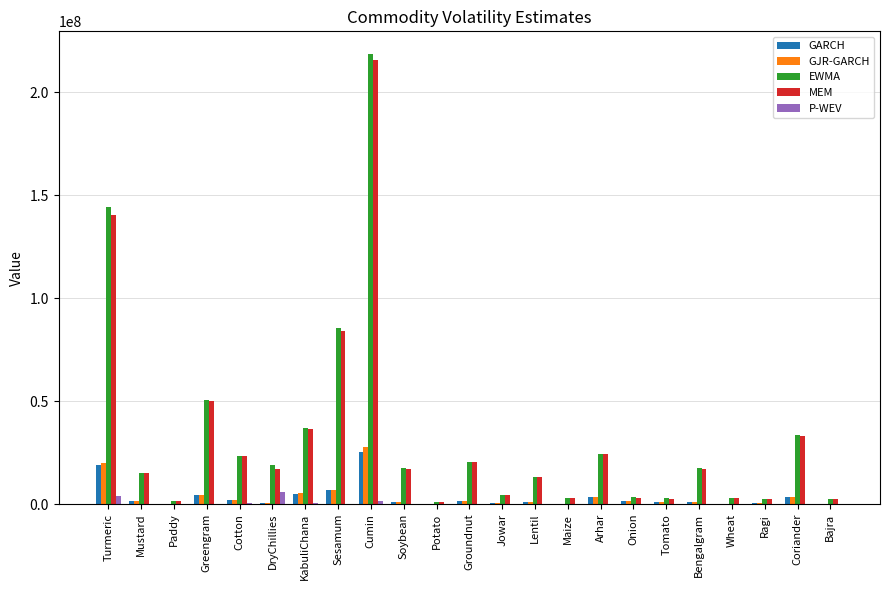

Between Greengram and Ragi, which series saw the biggest shift?

EWMA